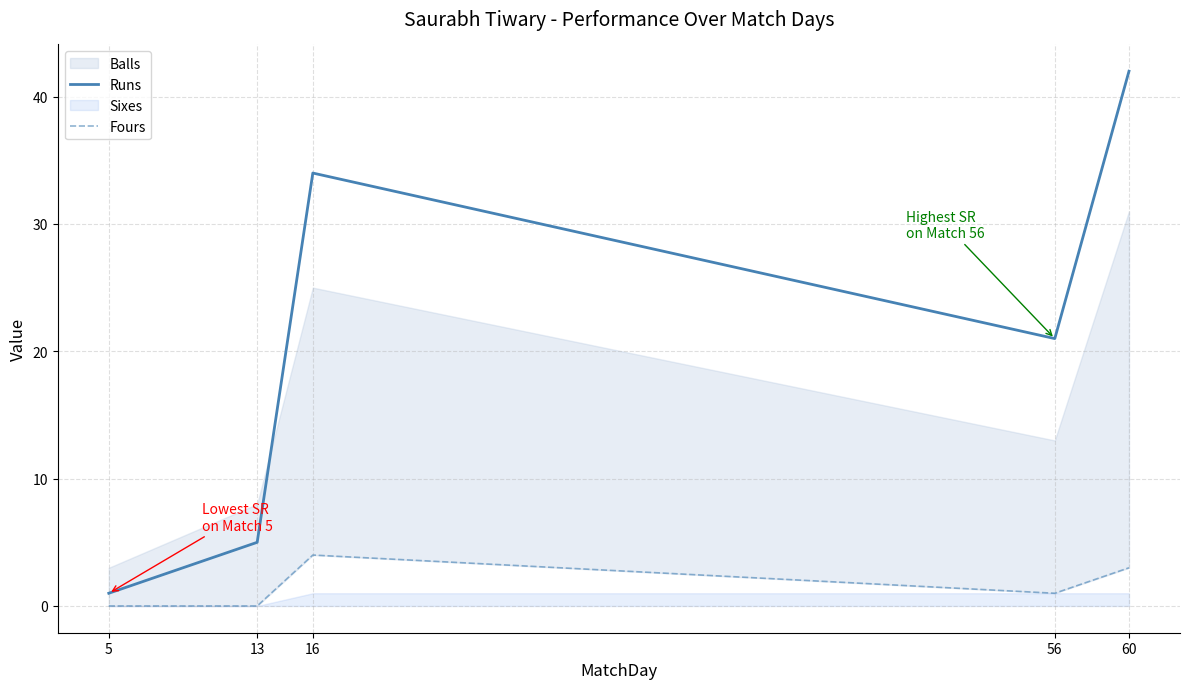

List the labels in order of Fours value, smallest first.

5, 13, 56, 60, 16